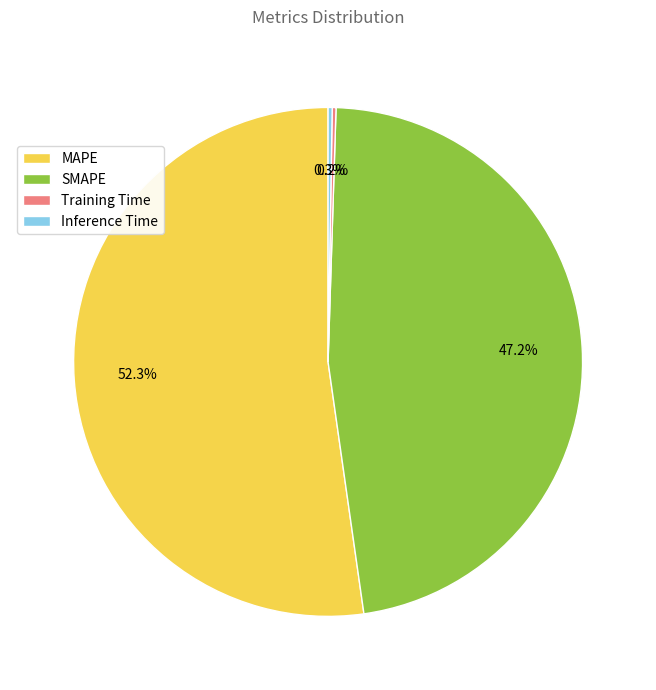

Which slice is the largest?

MAPE